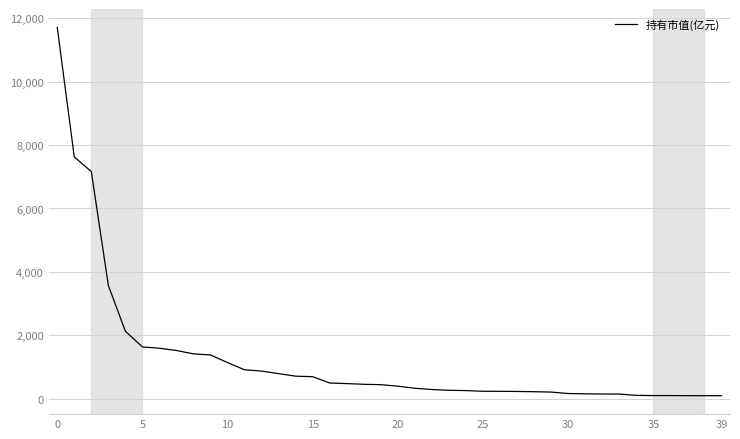

What is the maximum value shown in the chart?

11704.8